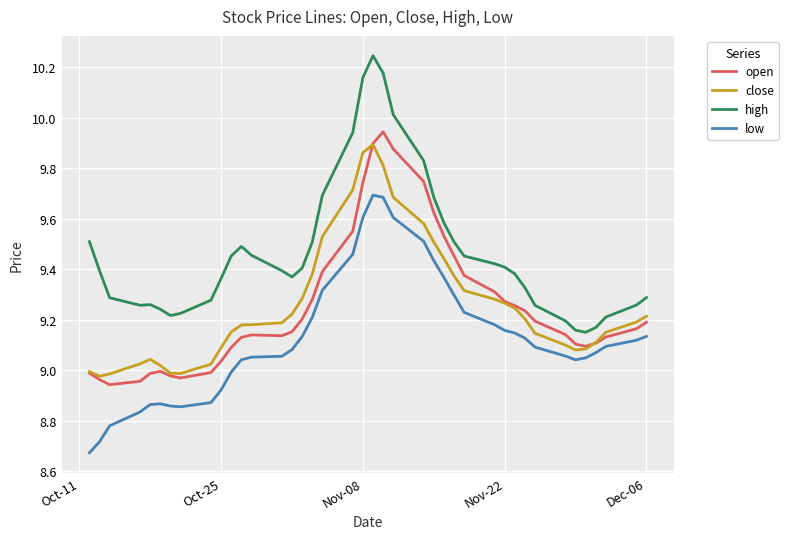

True or false: high and close intersect in this chart.

False